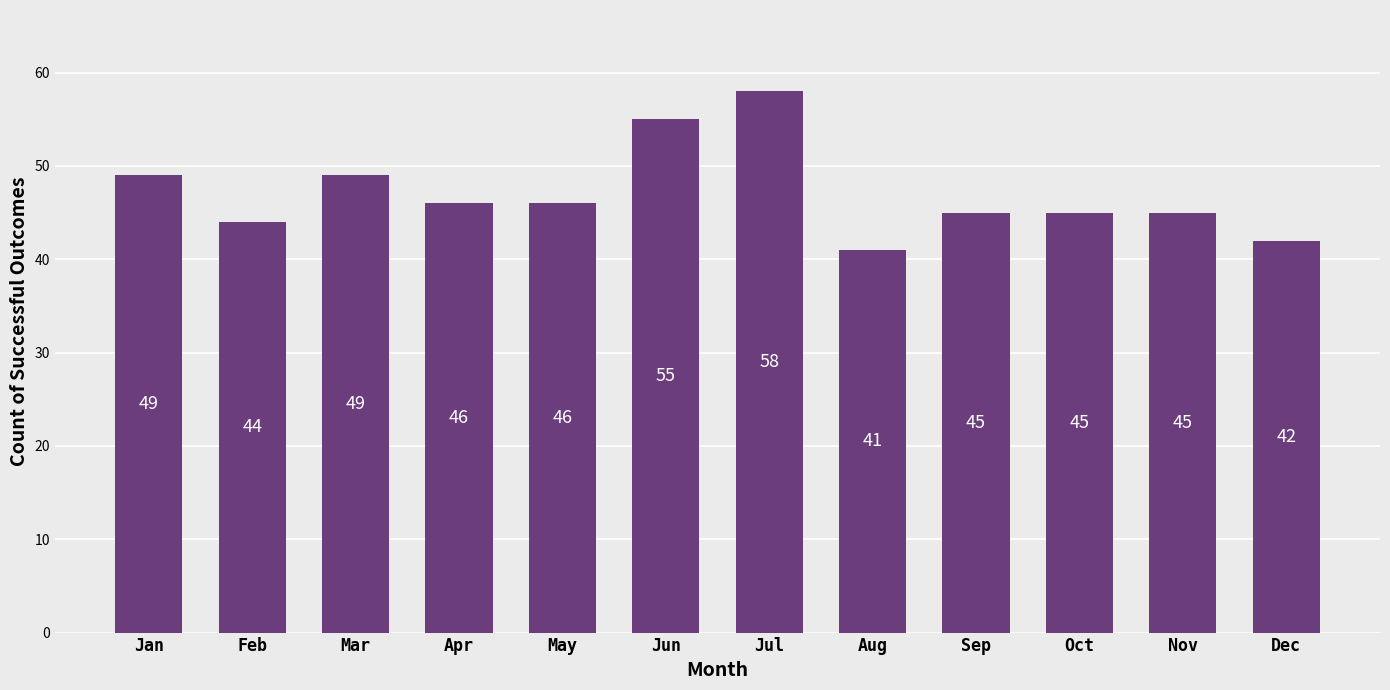

What is the sum of all values?

565